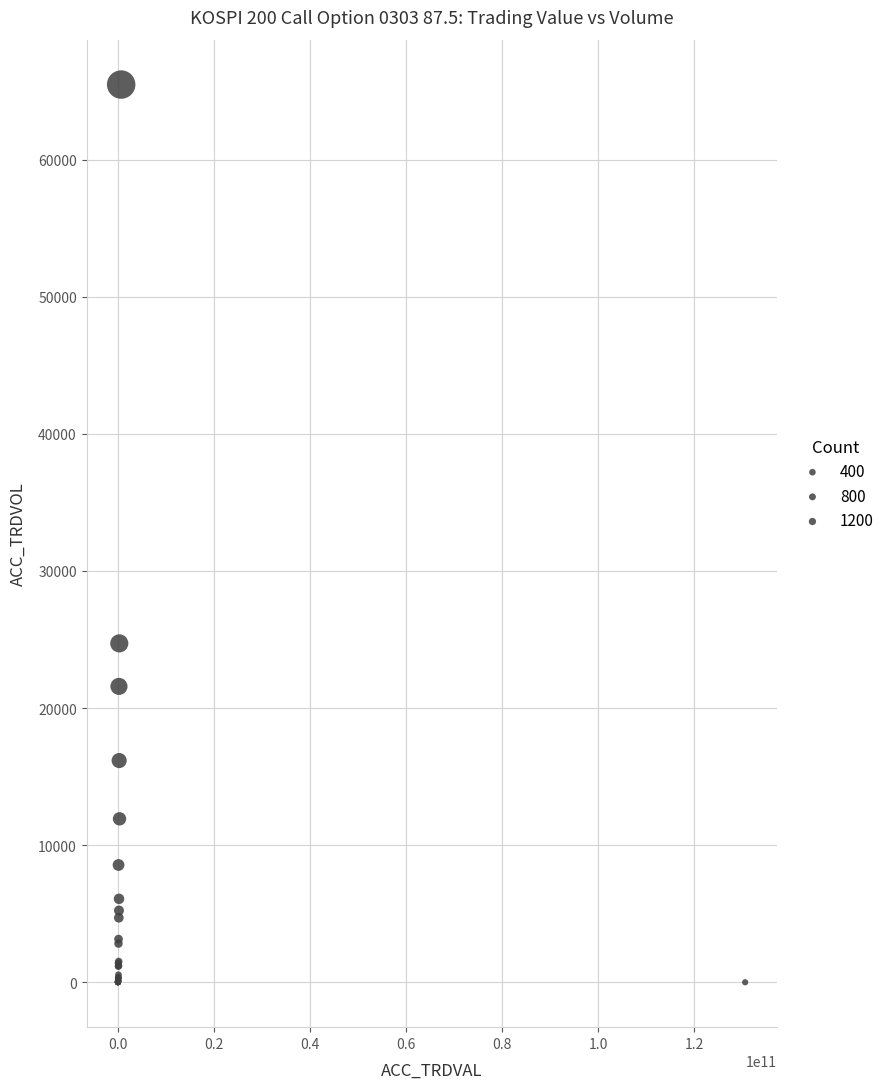

What Y value in the scatter plot is closest to 32733?

24715